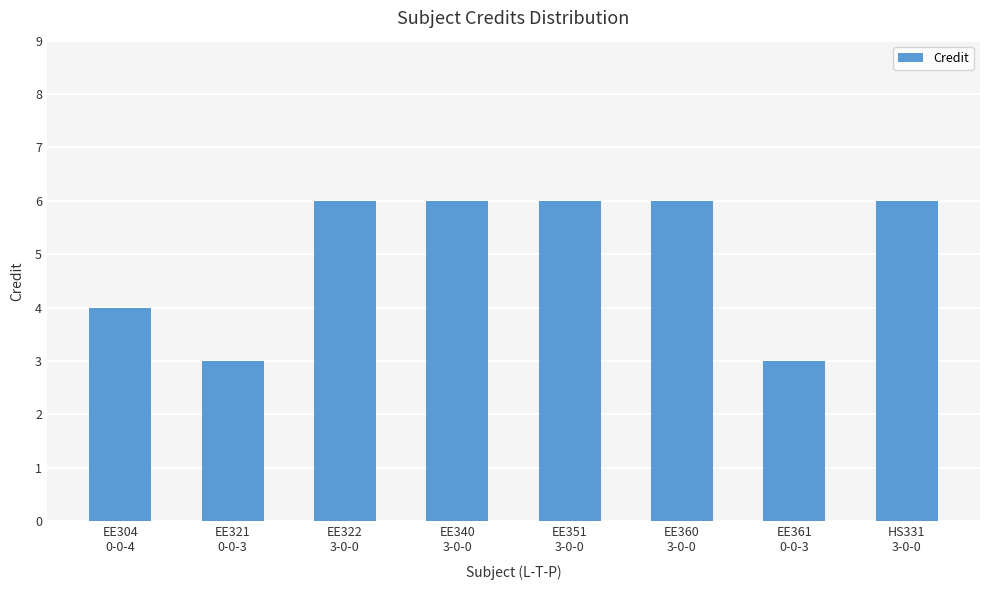

Are the bars horizontal?

No